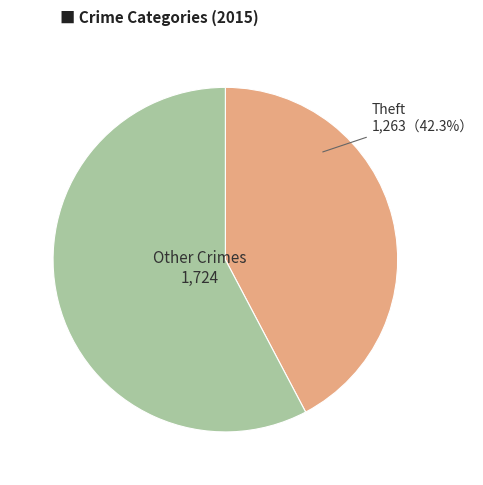

To the nearest percent, what is the average slice percentage?

50%